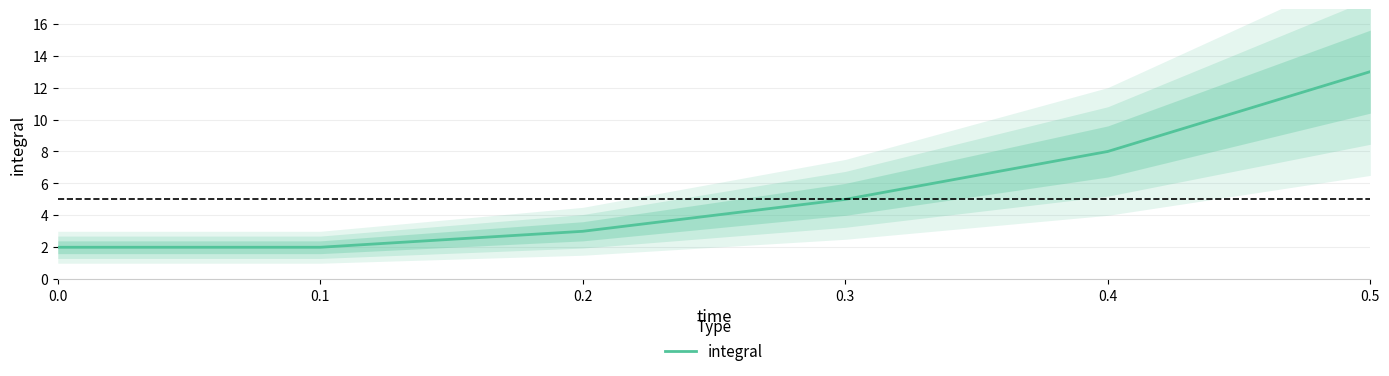

True or false: there are more than 0 points higher than both neighbors.

False